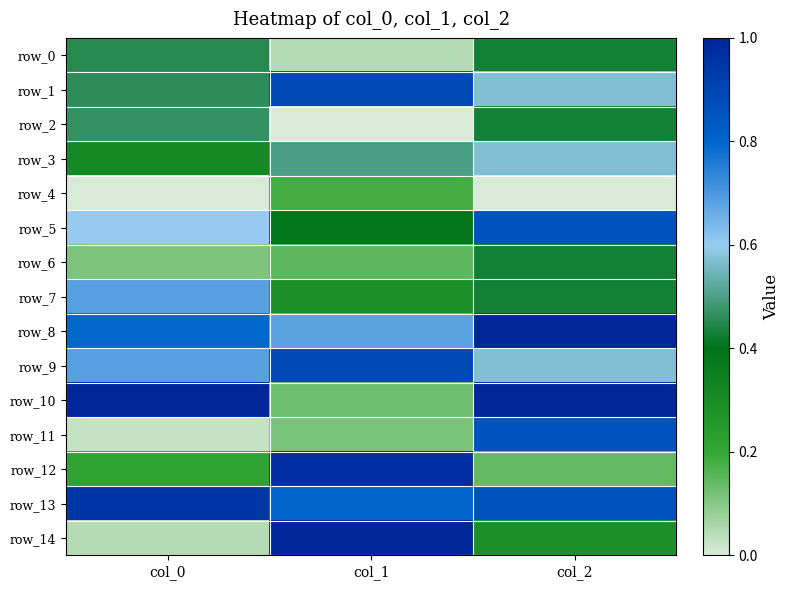

Reading left to right, extract all data points from this chart.

row_0: 0.5	0.0	0.4
row_1: 0.5	0.9	0.6
row_2: 0.5	0.0	0.4
row_3: 0.3	0.5	0.6
row_4: 0.0	0.2	0.0
row_5: 0.6	0.4	0.9
row_6: 0.1	0.2	0.4
row_7: 0.7	0.3	0.4
row_8: 0.8	0.7	1.0
row_9: 0.7	0.9	0.6
row_10: 1.0	0.1	1.0
row_11: 0.0	0.1	0.9
row_12: 0.2	1.0	0.1
row_13: 1.0	0.8	0.9
row_14: 0.0	1.0	0.3